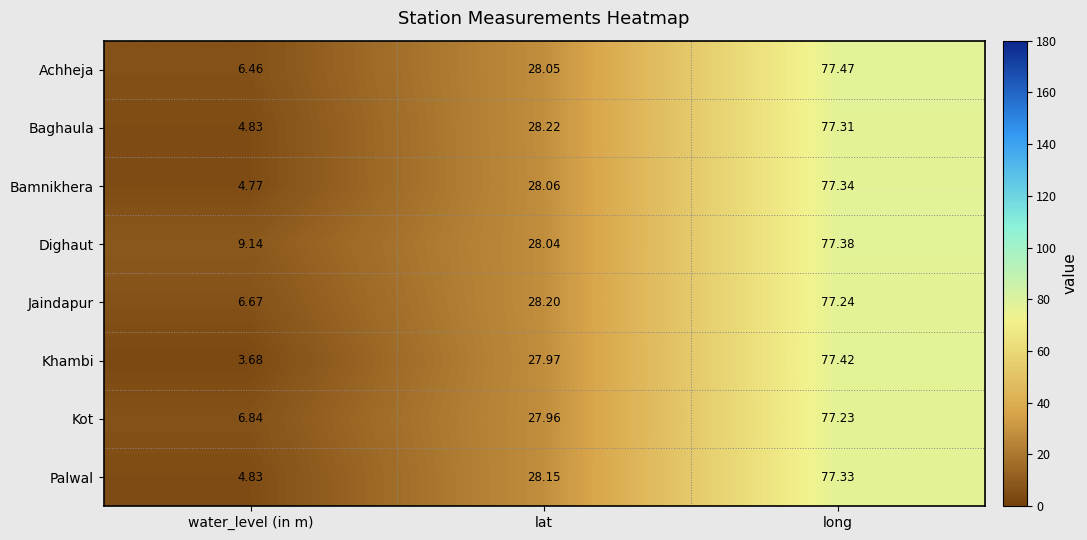

What is the total value across all series at water_level (in m)?

47.2